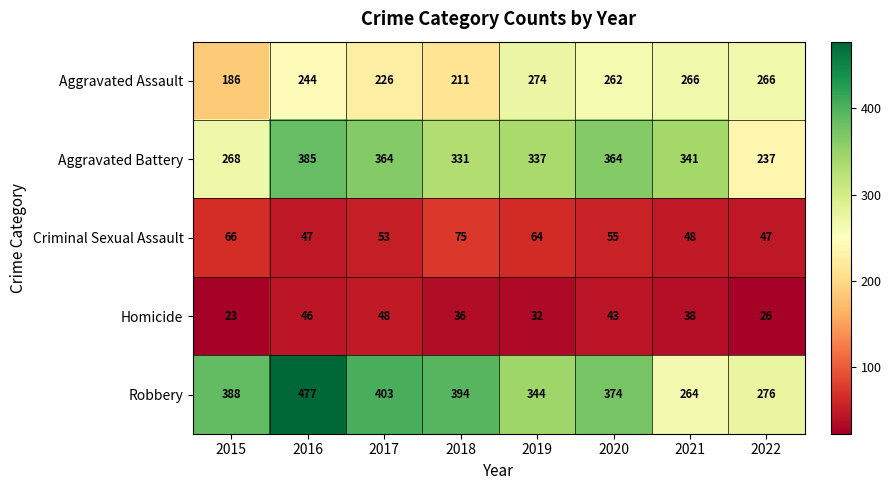

Count the number of categories in the chart.

8